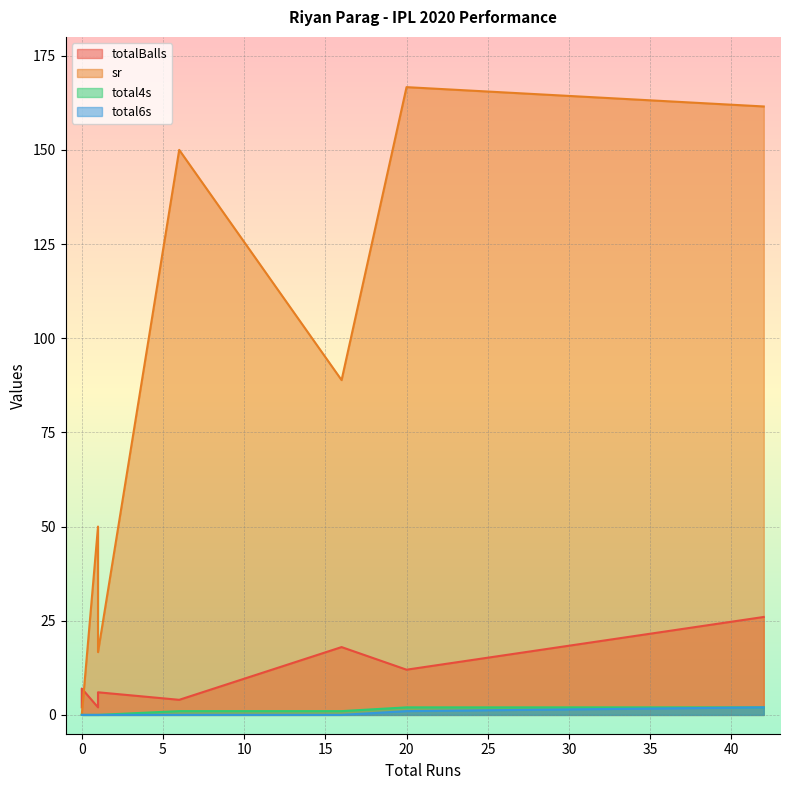

Where is the first local maximum for total4s?

42